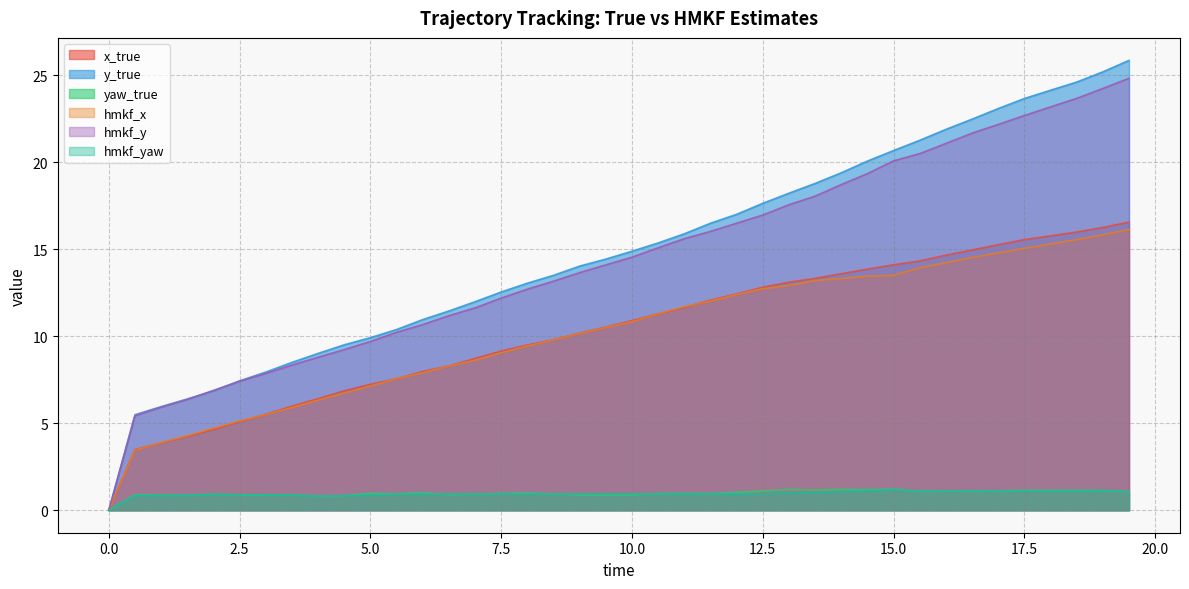

Which series has the largest range (max minus min)?

y_true